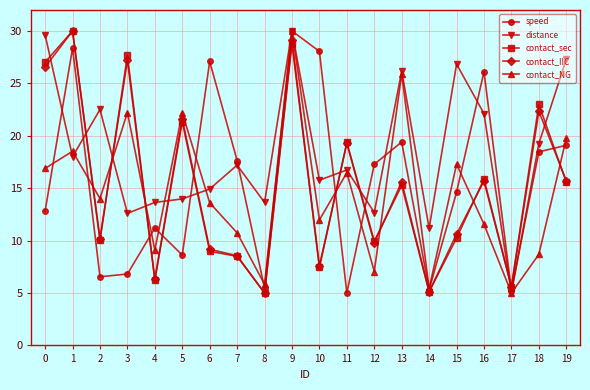

Count the number of data series in this chart.

5